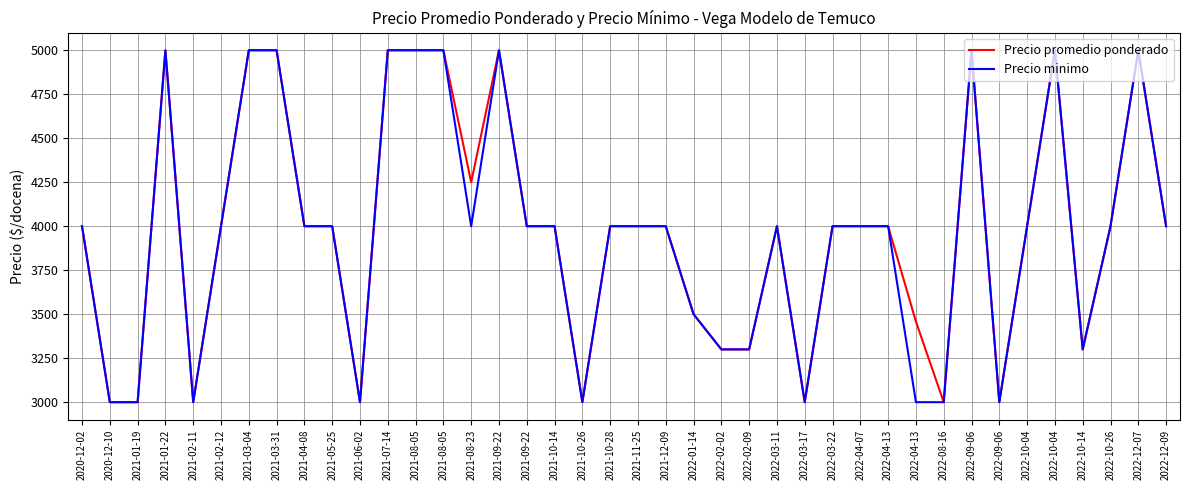

What is the greatest value displayed?

5000